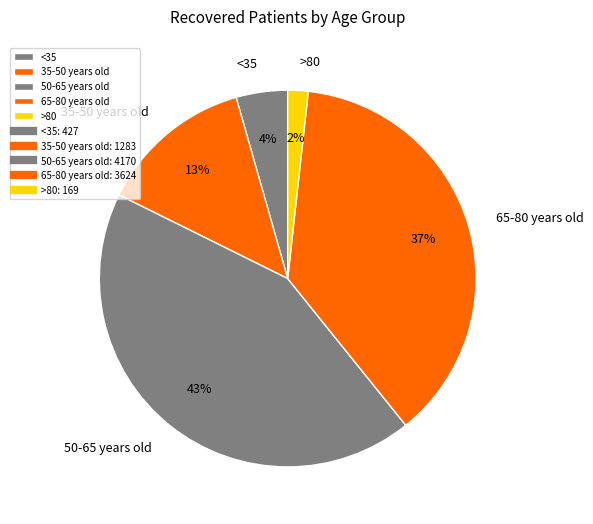

Do <35 and 65-80 years old together represent more than half of the pie?

No